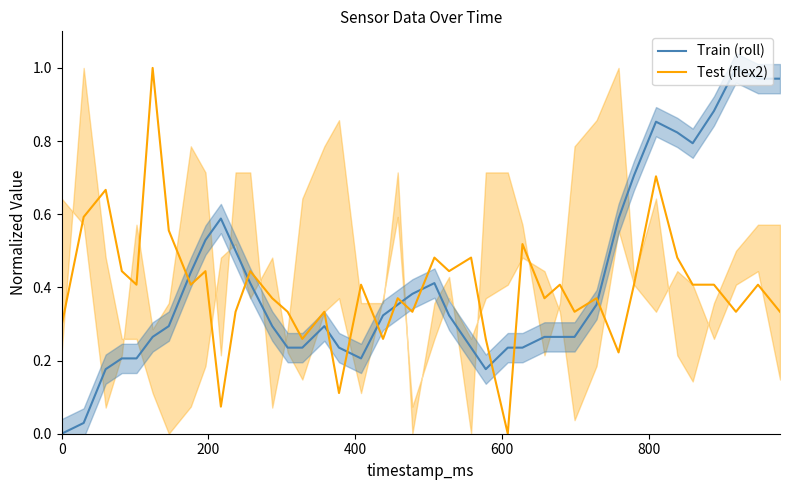

Which series has the largest total across all categories?

Train (roll)